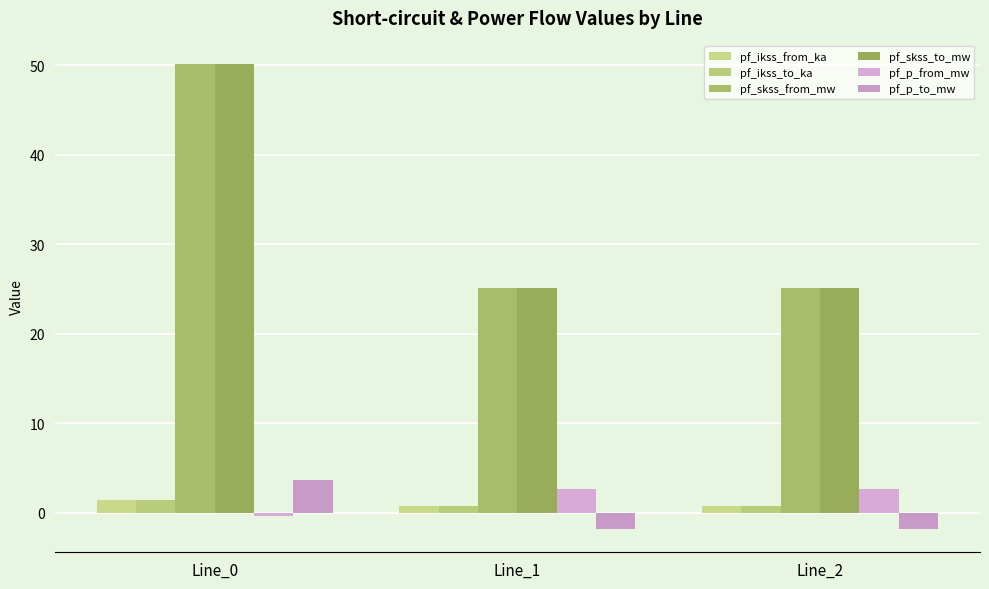

Which has a higher value, Line_1 or Line_0?

Line_0